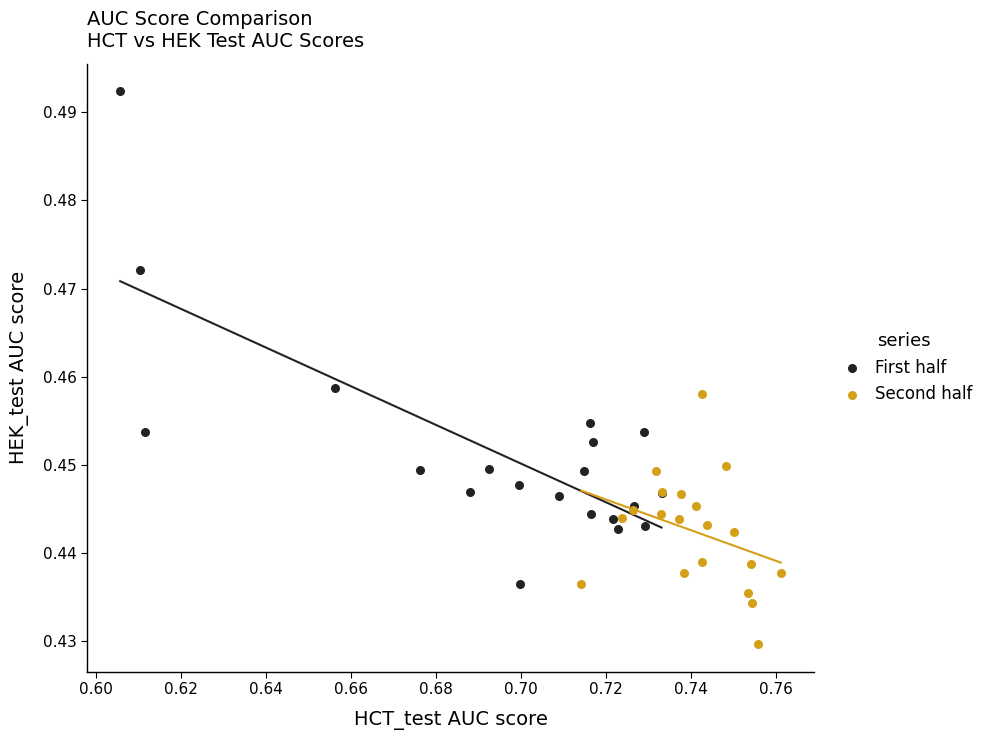

Which series contains the lowest Y value?

Second half